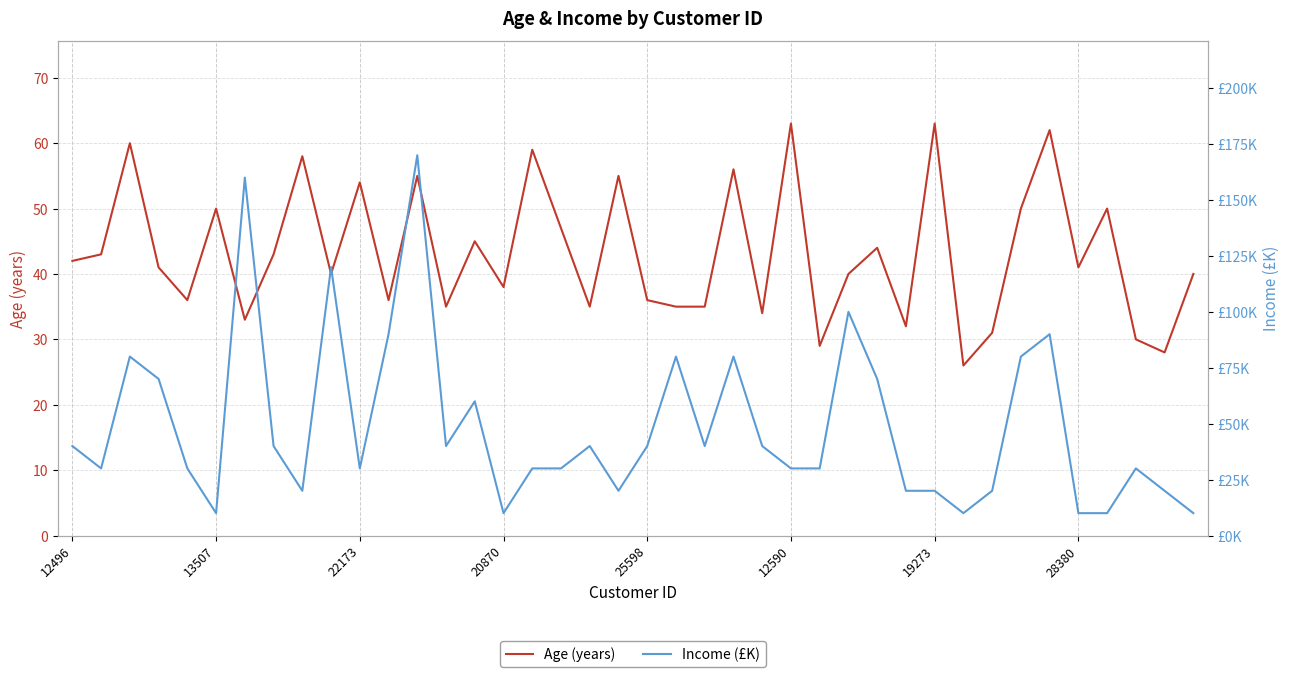

Where is Age (years) nearest to the value 44?

28